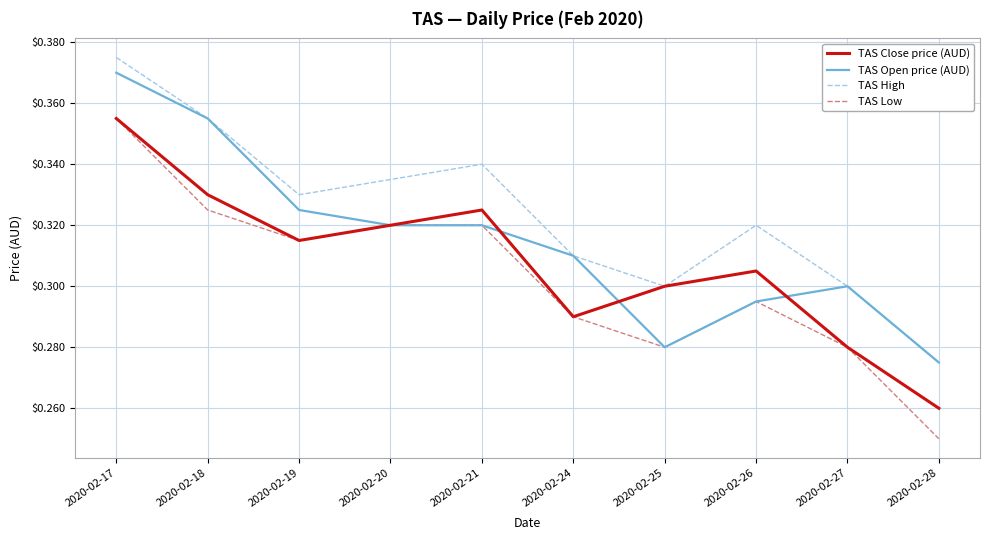

At which label is TAS High closest to 0?

2020-02-28